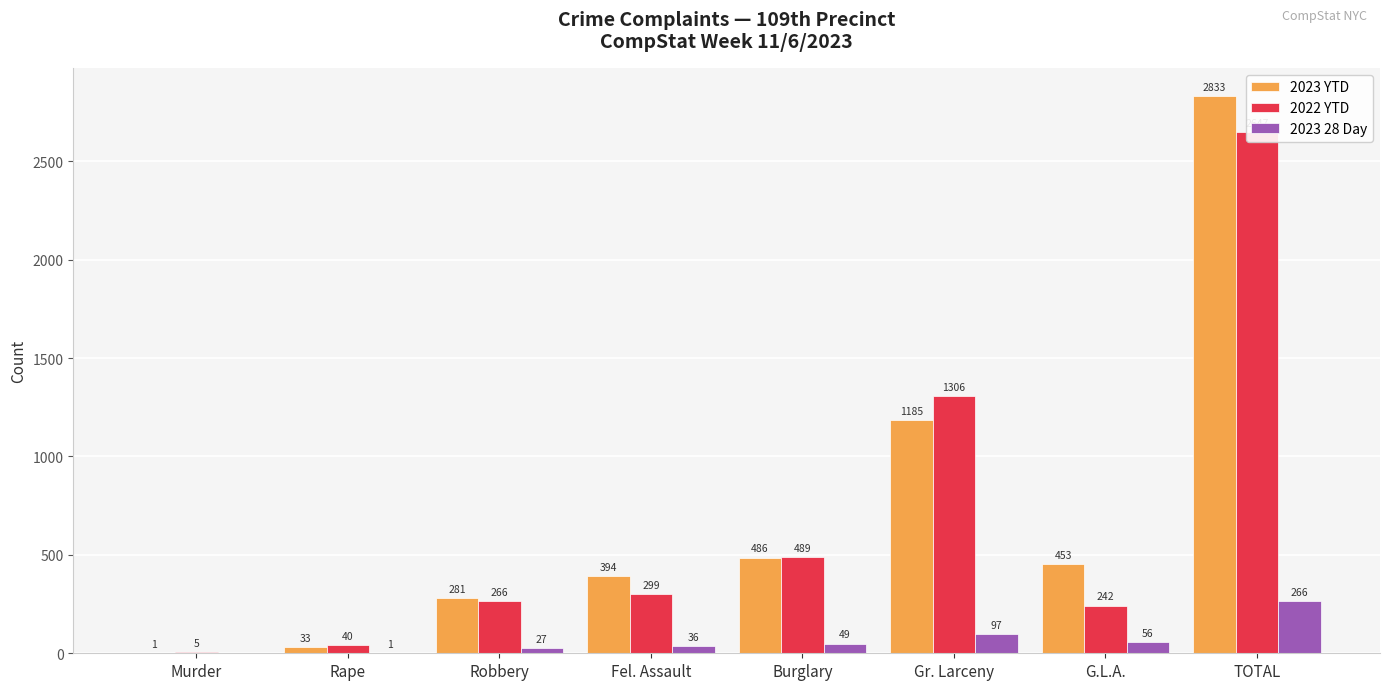

Reading right to left, extract all data points from this chart.

2023 YTD: 2833	453	1185	486	394	281	33	1
2022 YTD: 2647	242	1306	489	299	266	40	5
2023 28 Day: 266	56	97	49	36	27	1	0